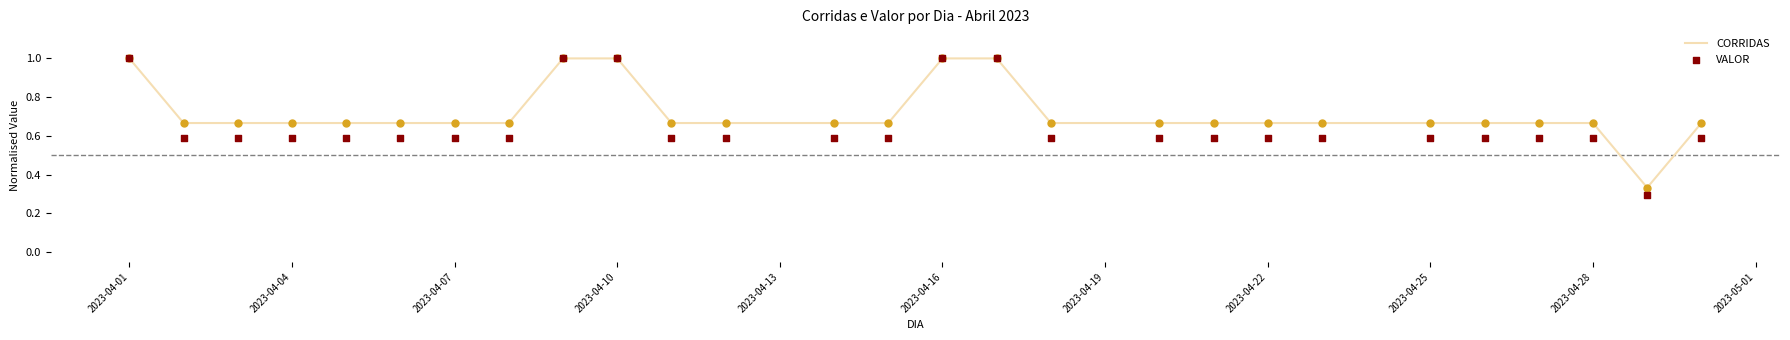

Which series has the largest total across all categories?

CORRIDAS